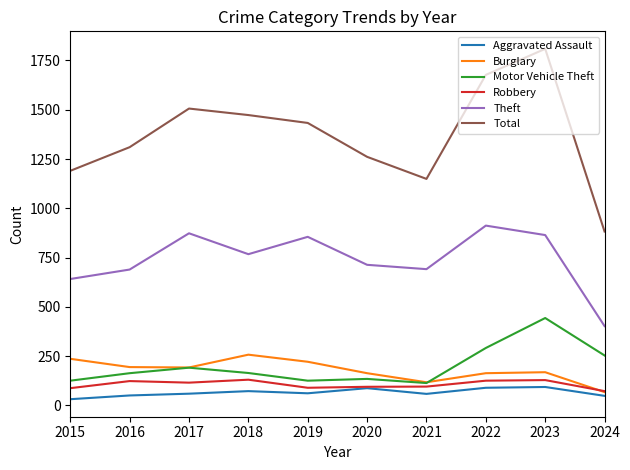

How many values in the Total series are below 1433?

5